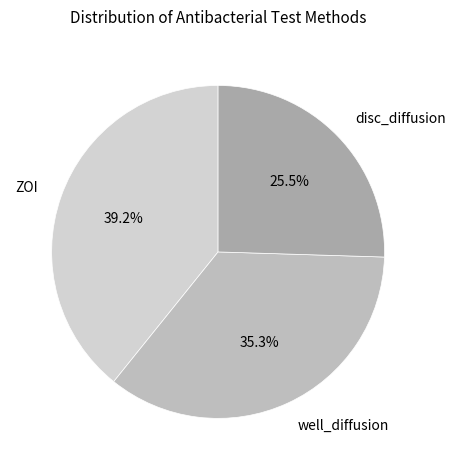

Combined, what portion of the pie is disc_diffusion and well_diffusion?

60.8%